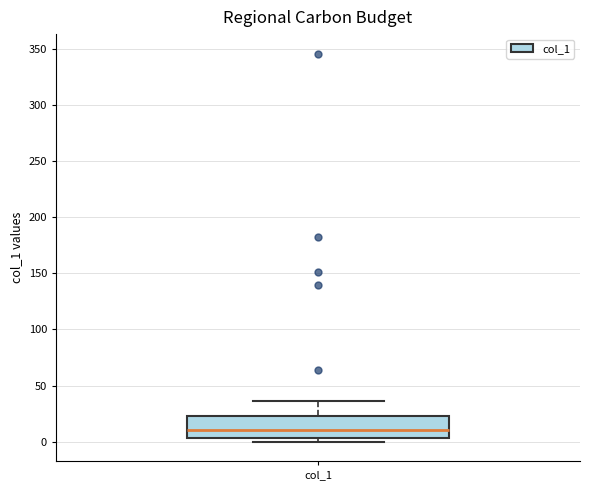

Where is the lower edge of the box for col_1 on the y-axis? The values are not printed on the chart, so give them approximately, as read against the axis.

5